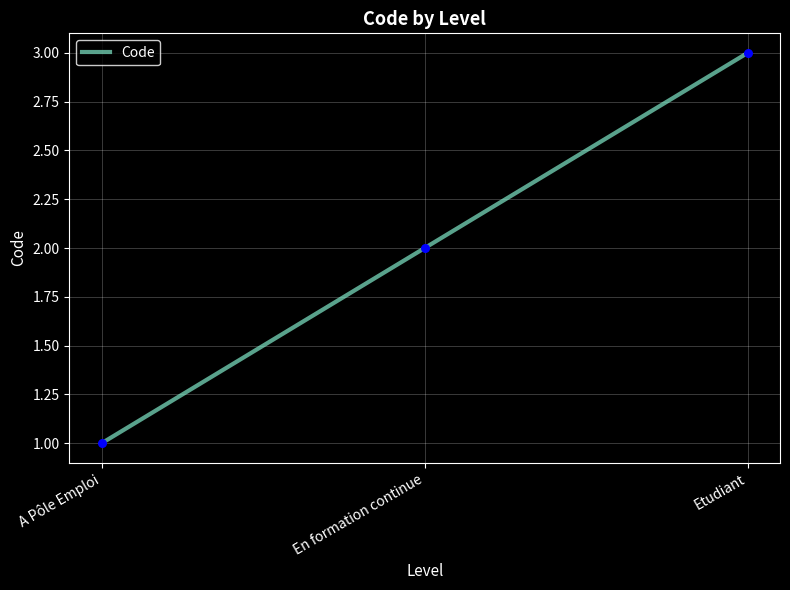

Approximately how many times larger is the value at A Pôle Emploi compared to Etudiant?

0.3